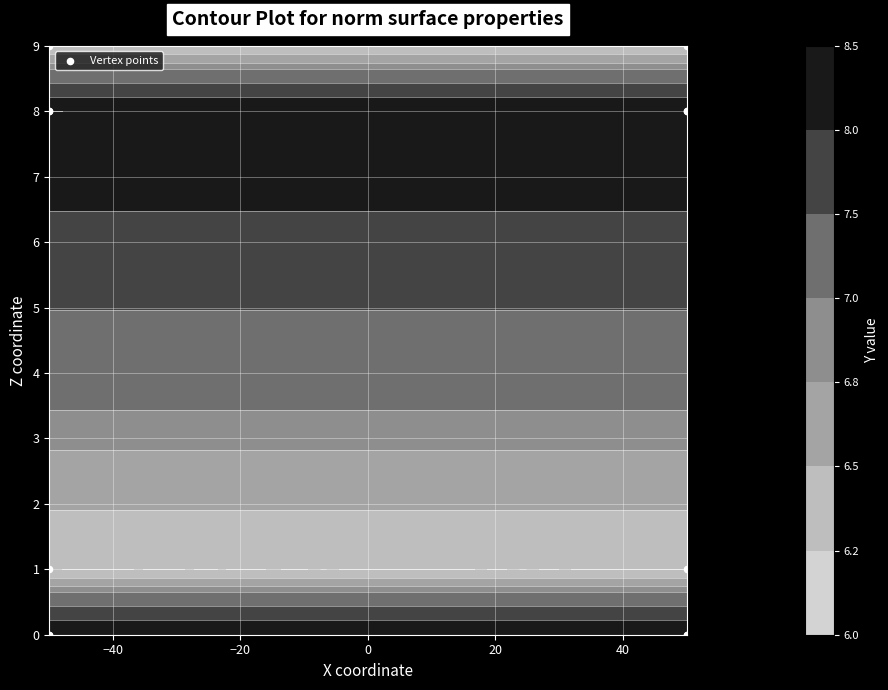

How many distinct data groups are displayed?

1